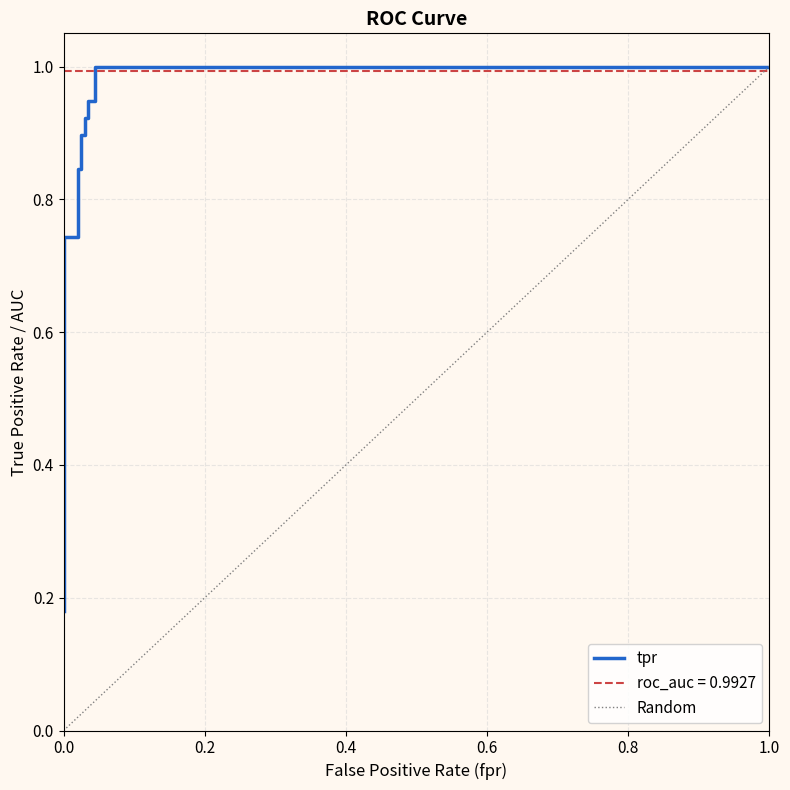

What is the label of the 16th point from the right?

0.2